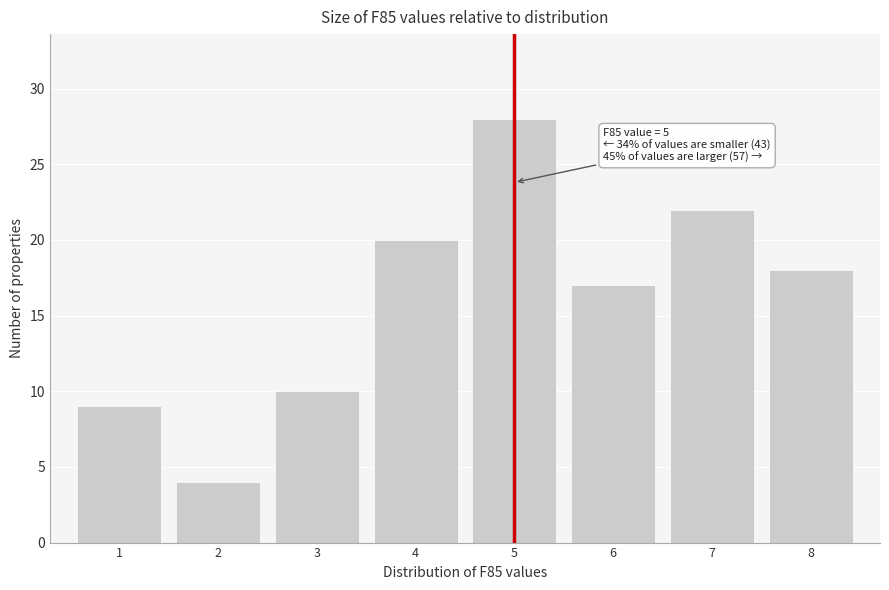

Which range on the x-axis has the tallest bar?

4.5 to 5.5